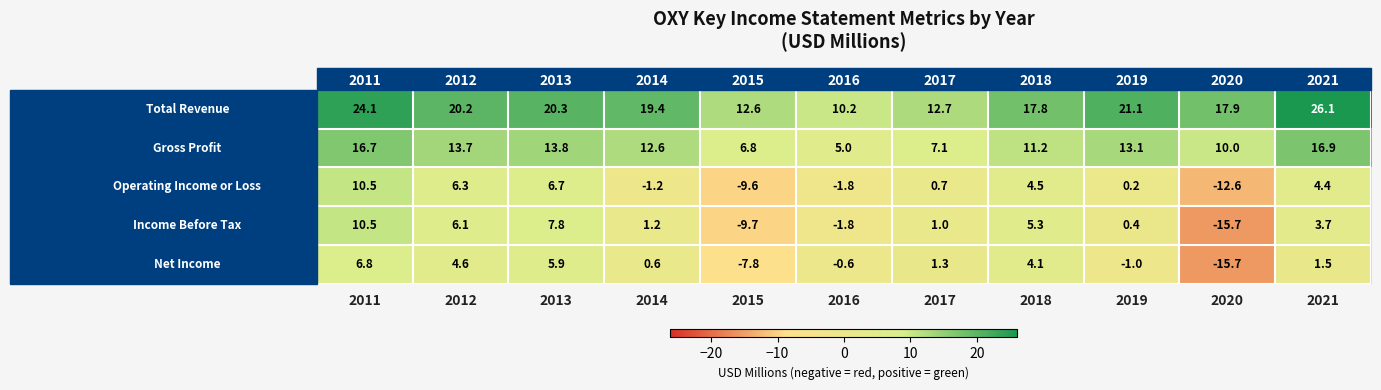

How many negative values does the Net Income series have?

4